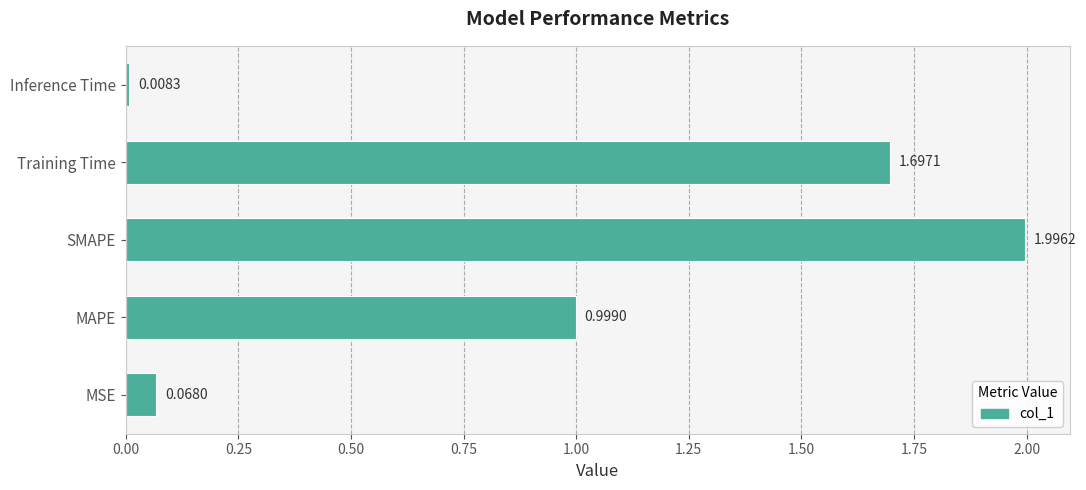

What is the difference between the maximum and minimum values?

2.0